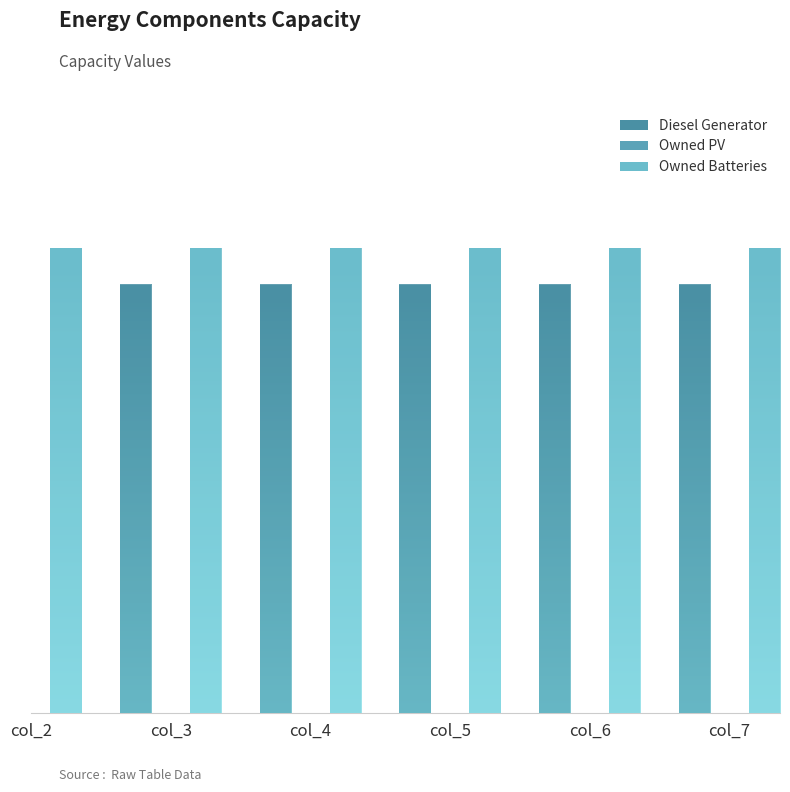

Are the bars grouped side by side (vs. stacked)?

Yes